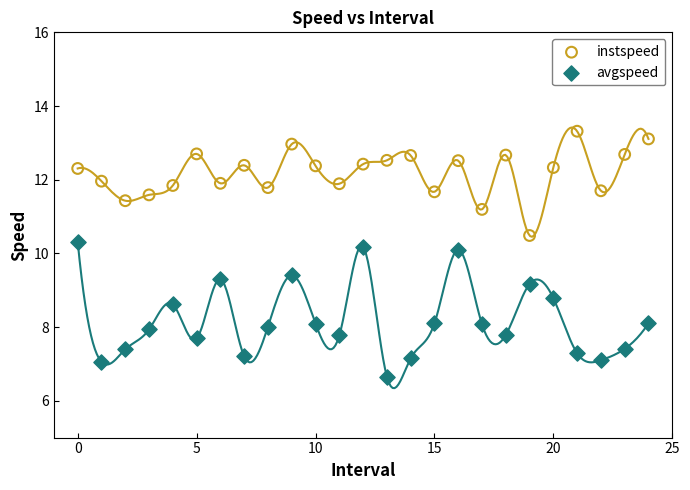

Which series has the largest Y range (max minus min)?

avgspeed